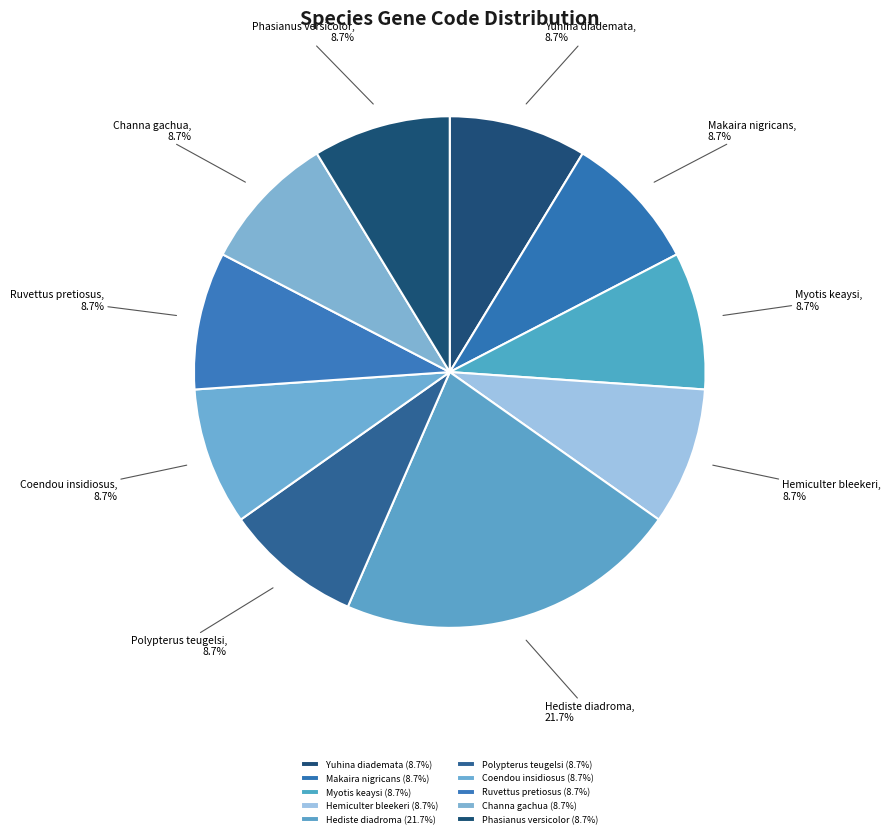

To the nearest percent, what is the difference between the largest and smallest slice percentages?

13%